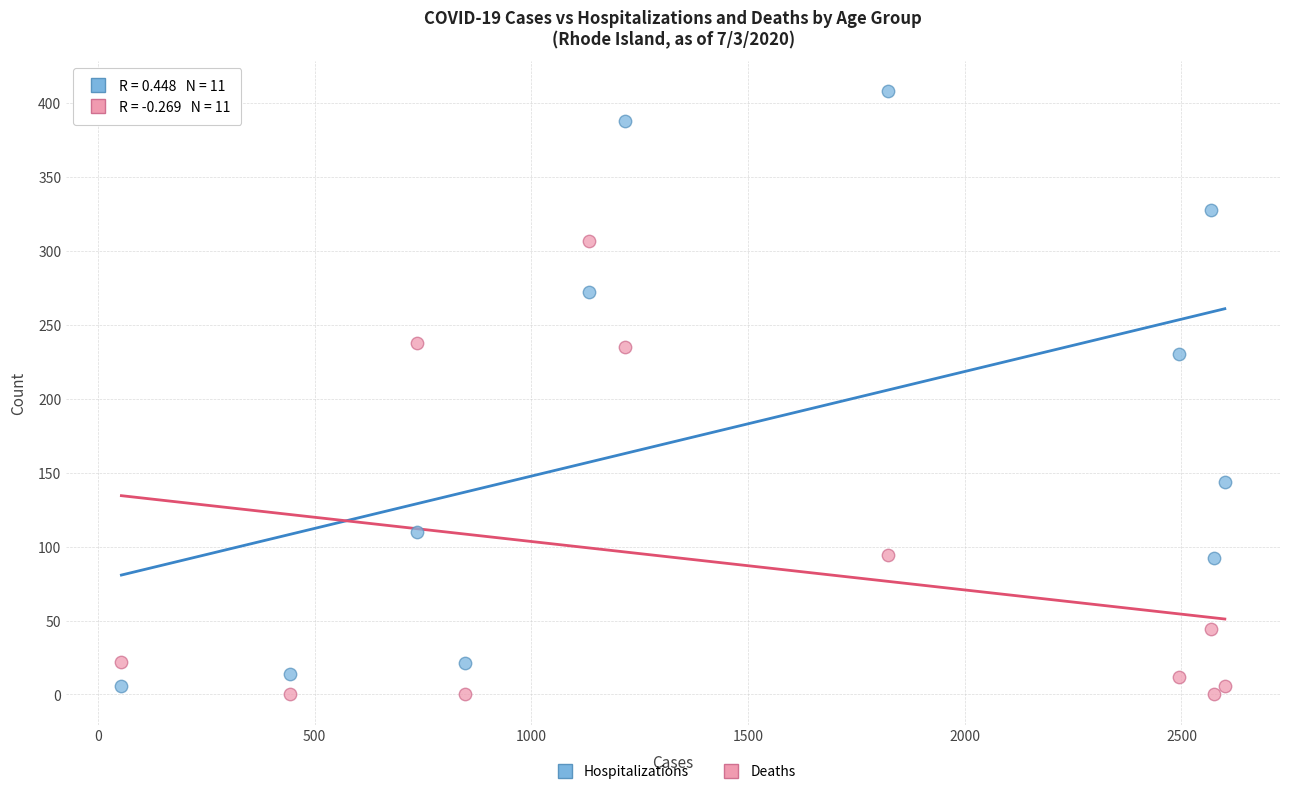

Which series has the largest Y range (max minus min)?

Hospitalizations